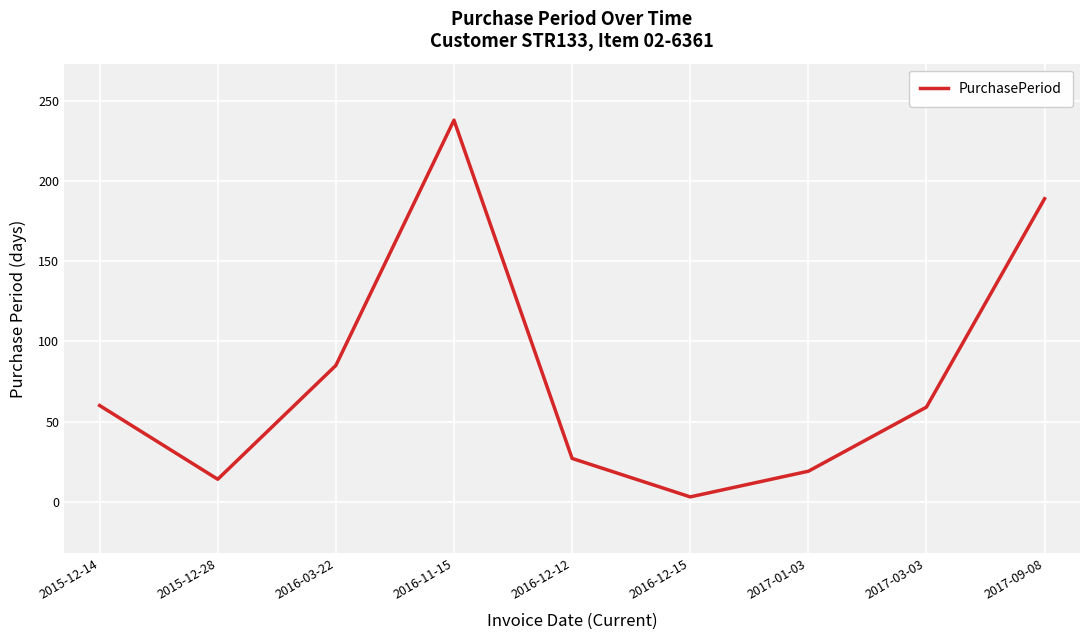

The value at 2017-03-03 is 100. True or false?

False